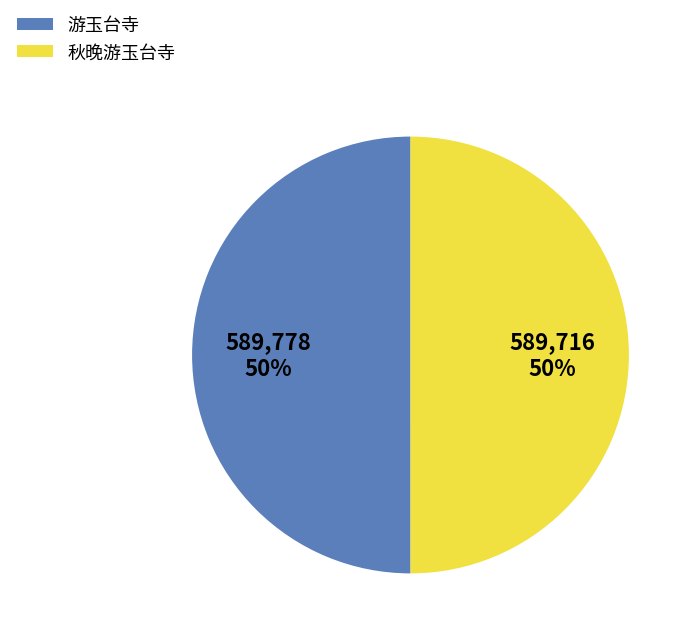

To the nearest percent, what is the combined percentage of 游玉台寺 and 秋晚游玉台寺?

100%